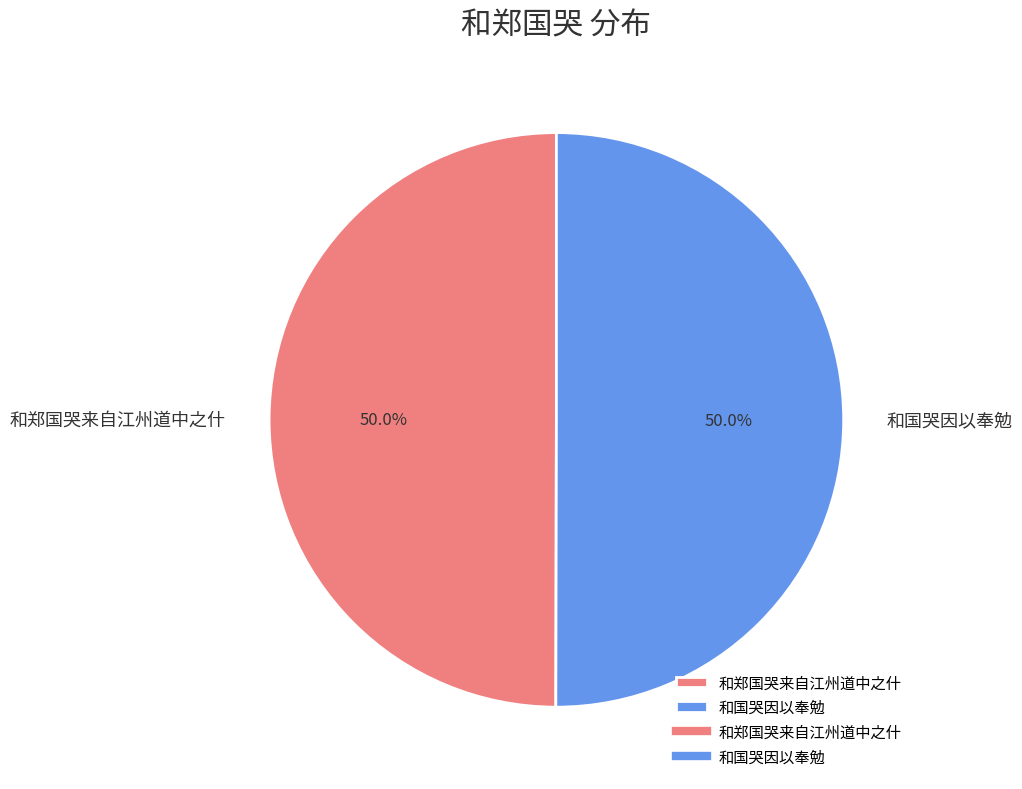

Approximately how many times larger is the value at 和郑国哭来自江州道中之什 compared to 和国哭因以奉勉?

1.0